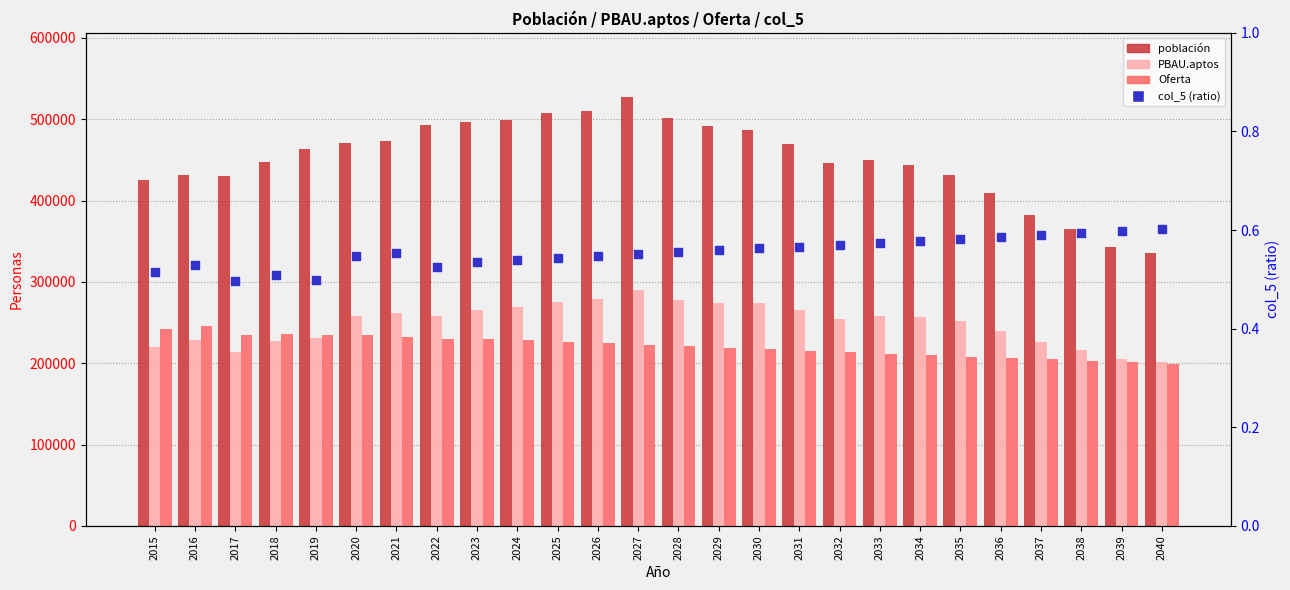

Which series has the largest total across all categories?

población